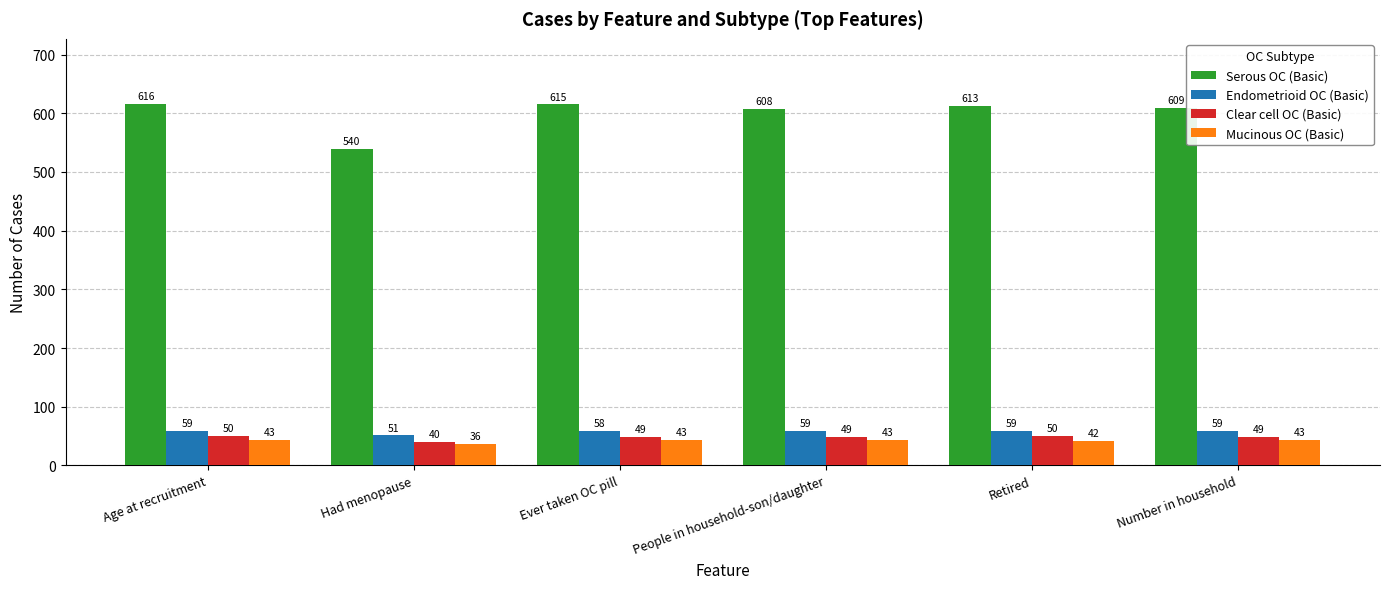

How many series are shown in this chart?

4